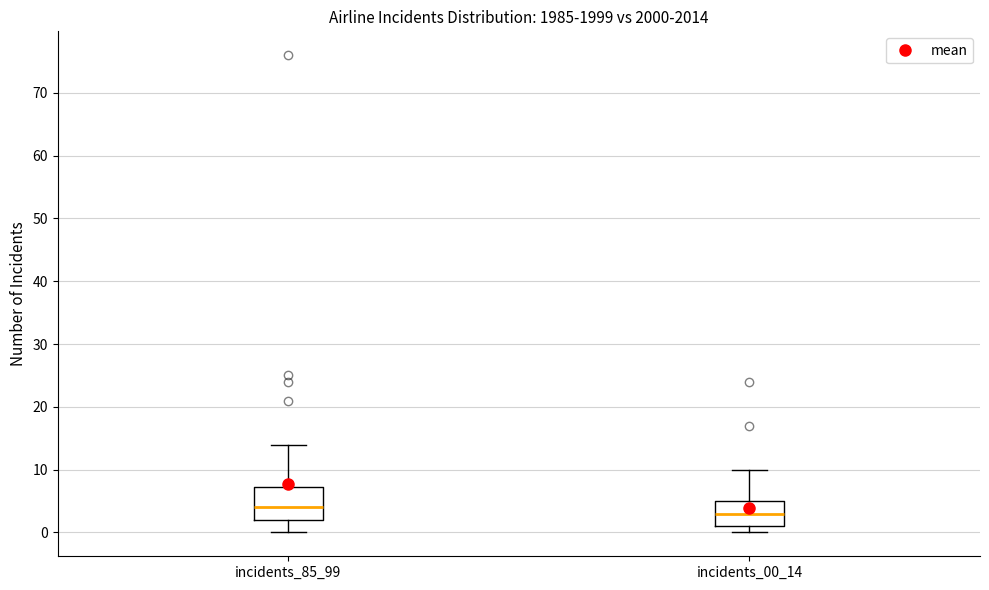

Reading left to right, transcribe this box plot: for each box, give where its median line is, the range the box spans, and where its two whiskers end, as read against the y-axis. The values are not printed on the chart, so give them approximately, as read against the axis.

incidents_85_99: median 4, box 2 to 7, whiskers 0 to 14
incidents_00_14: median 3, box 1 to 5, whiskers 0 to 10